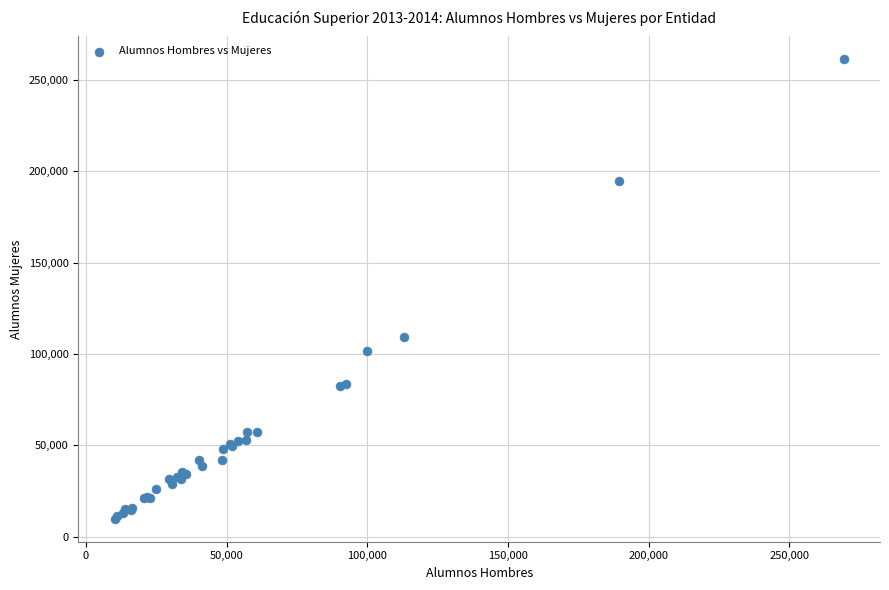

What Y value in the scatter plot is closest to 135525?

109041